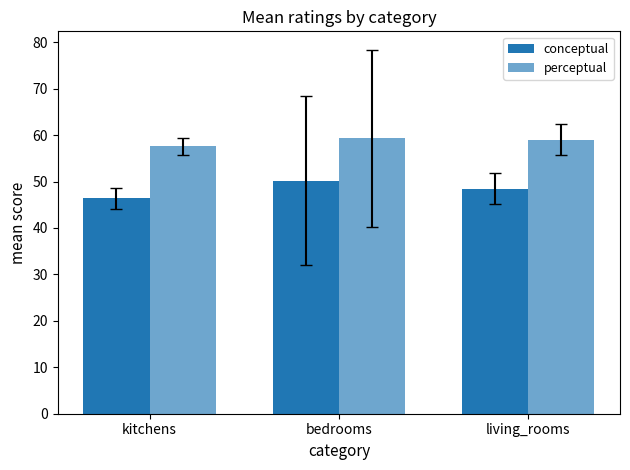

How many bars are there in each group?

2